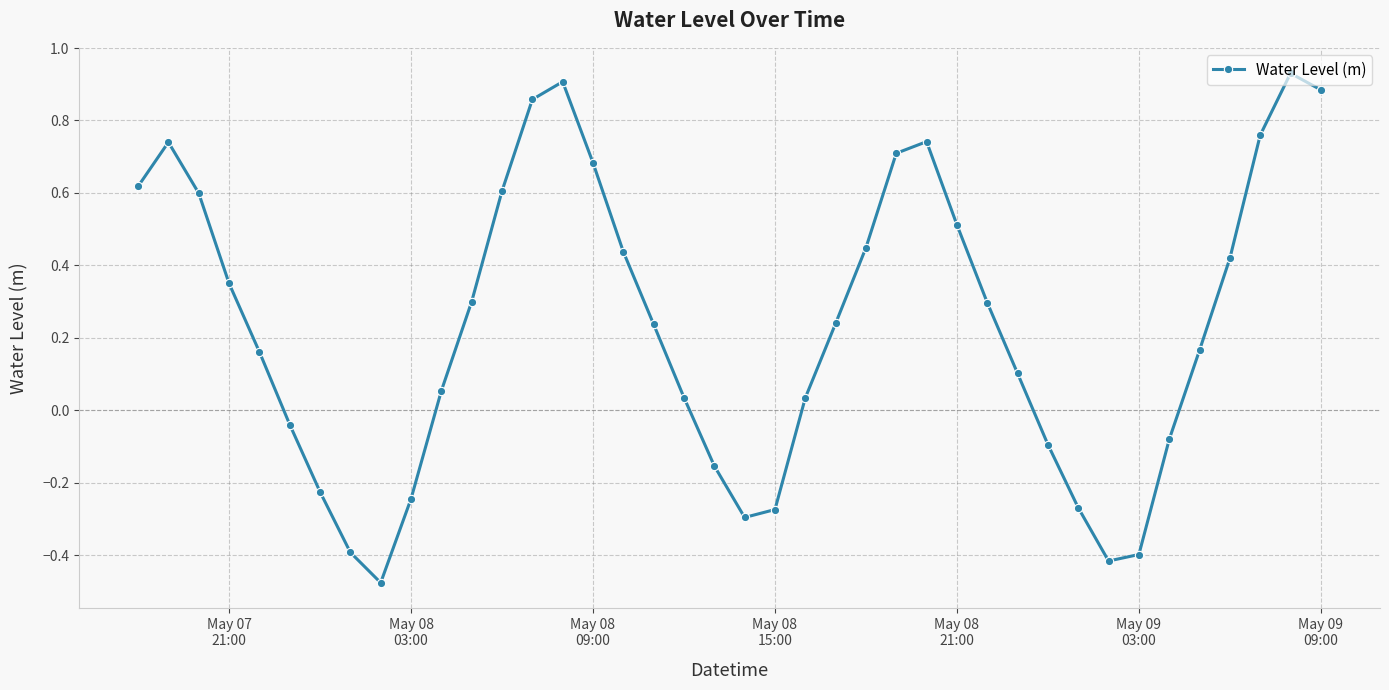

How many interior local peaks (higher than both neighbors) does the data have?

4